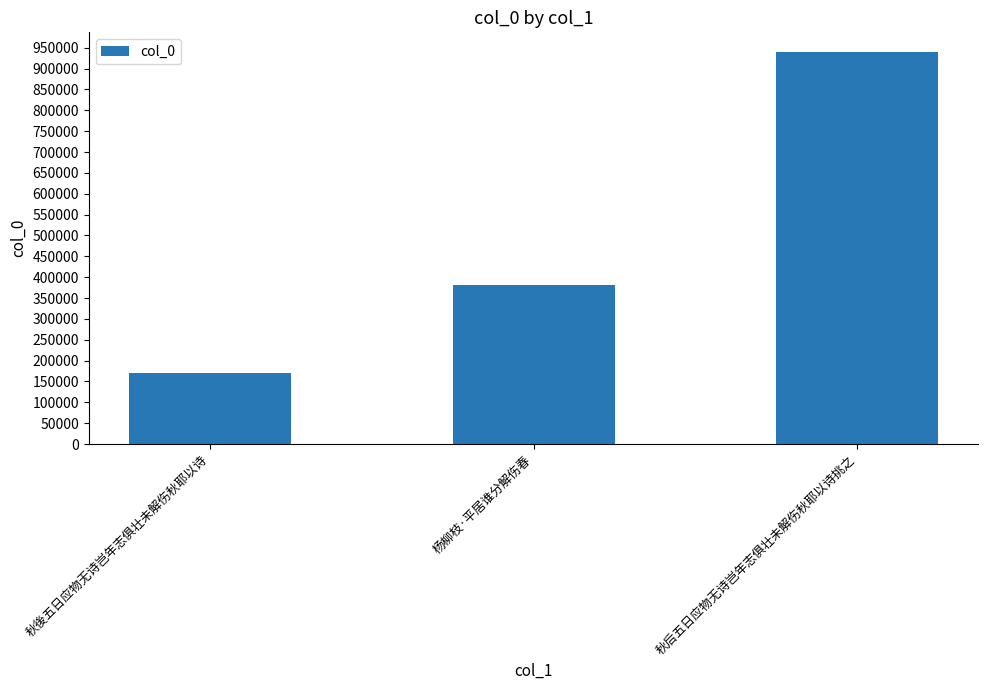

Are the bars grouped side by side (vs. stacked)?

No